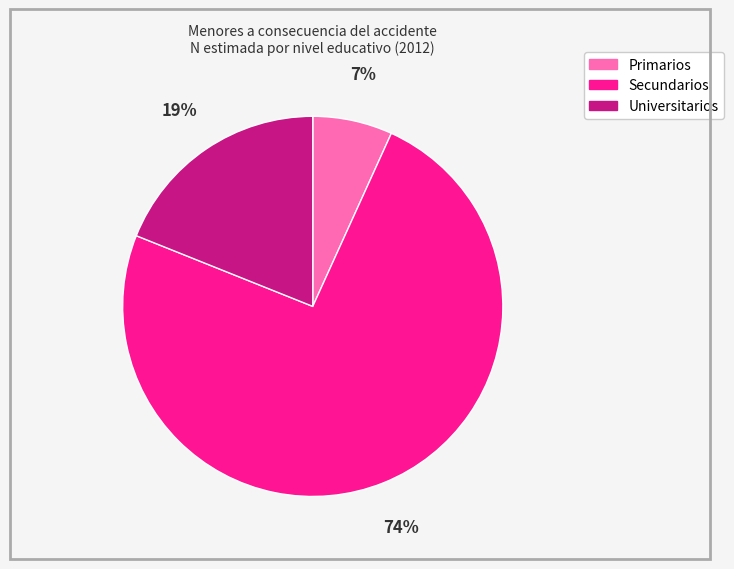

Which slice is the smallest?

Primarios